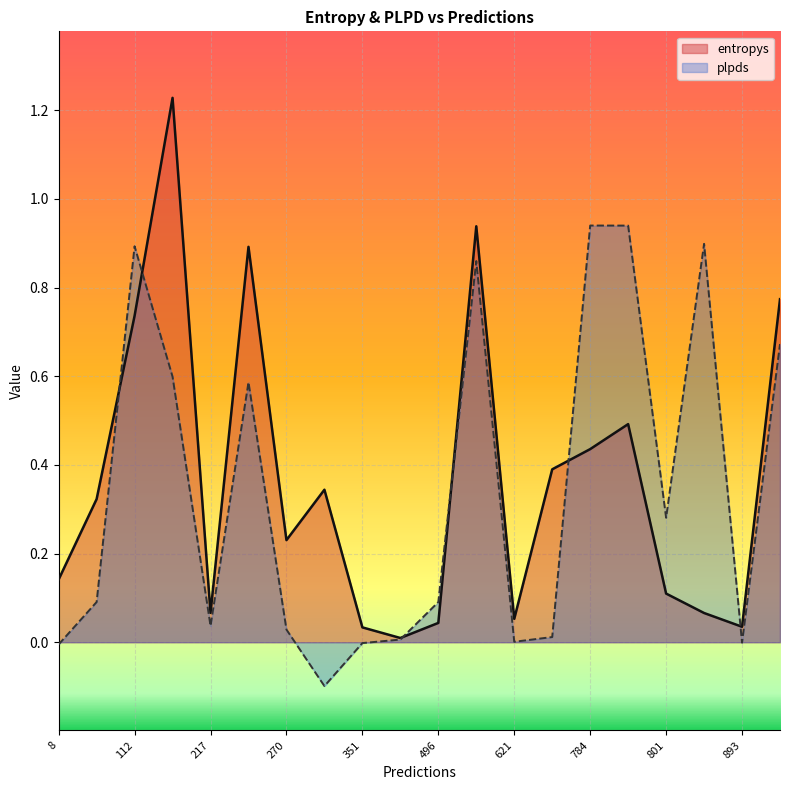

How many lines are shown in the chart?

2